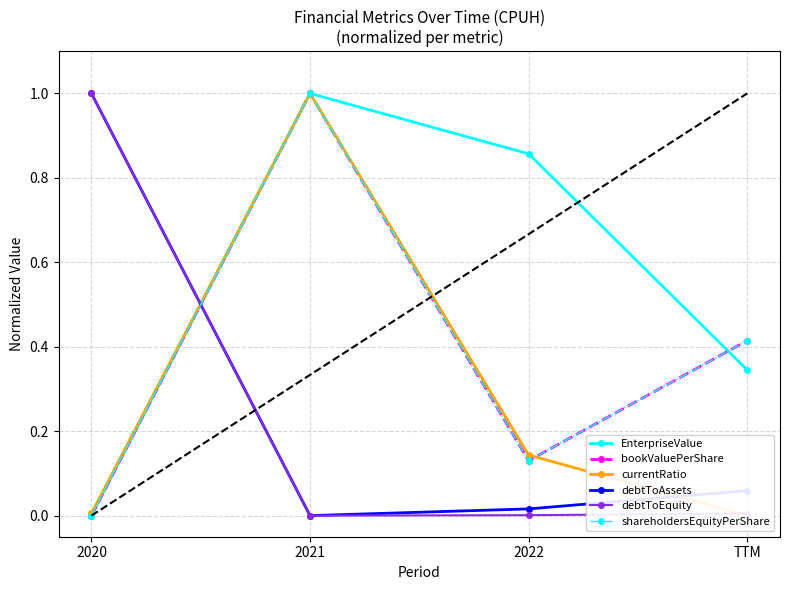

What is the maximum value for debtToEquity?

1.0